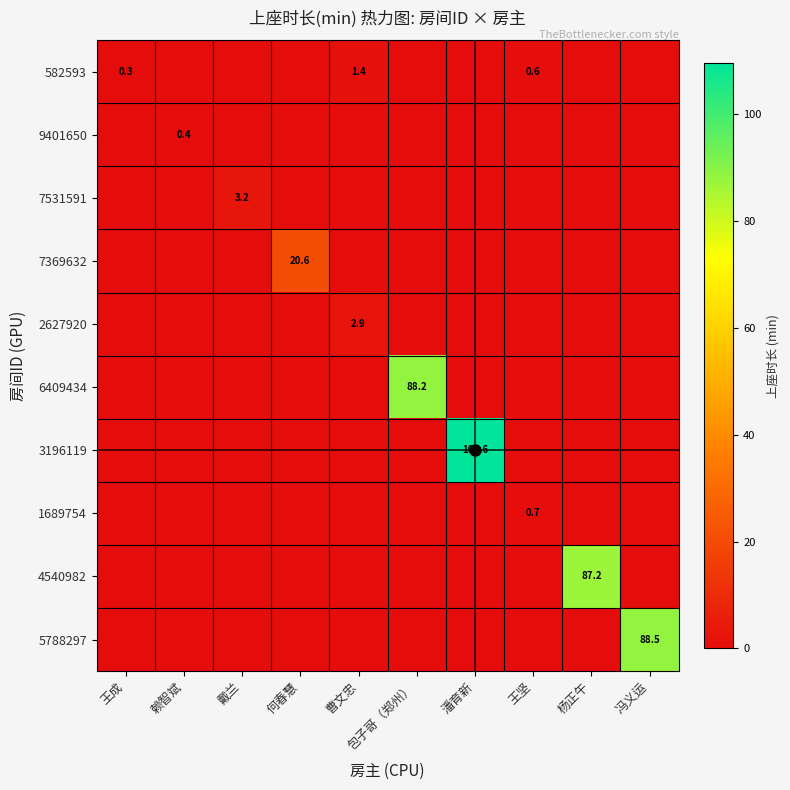

Which series has the largest total across all categories?

3196119